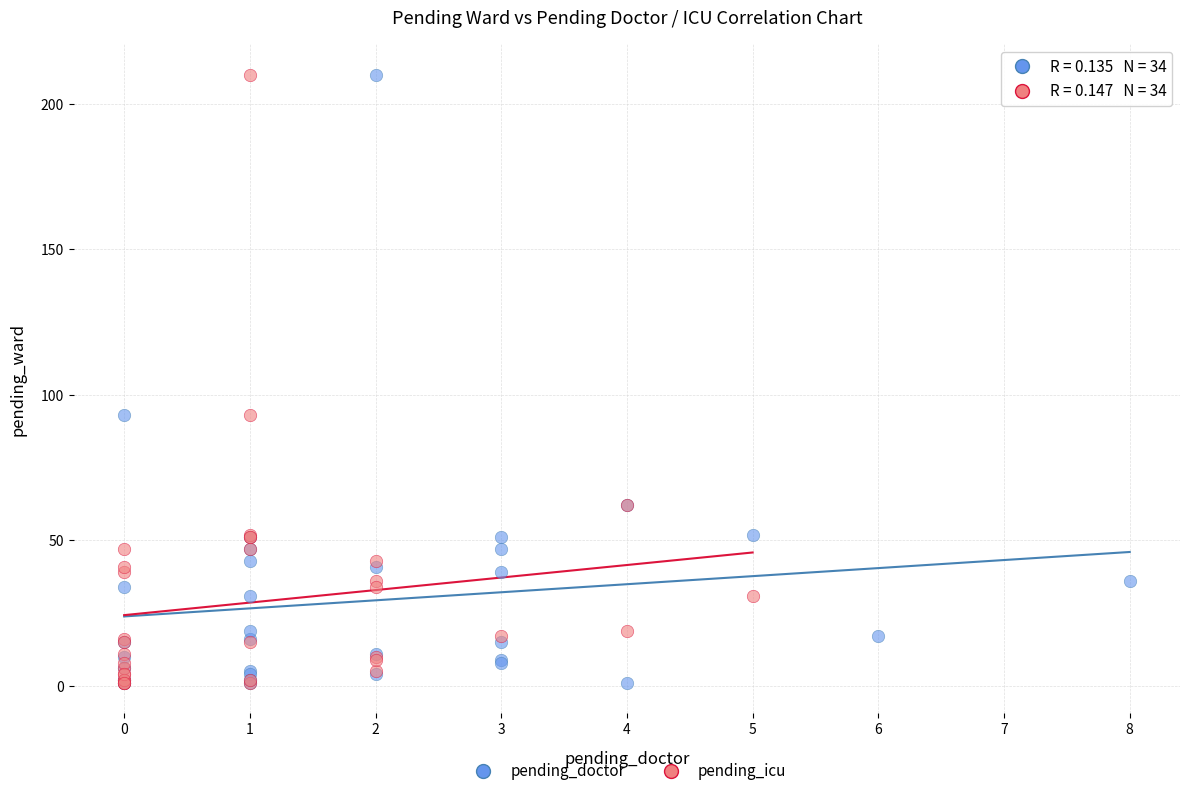

What are all the series names shown in the legend?

pending_doctor, pending_icu